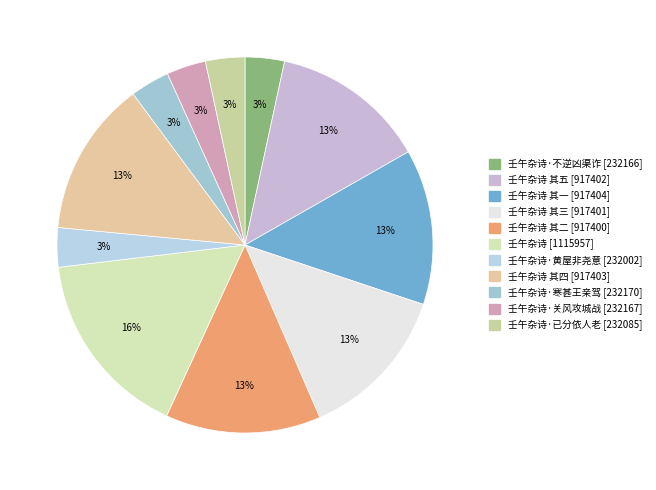

Count the number of slices in the pie.

11